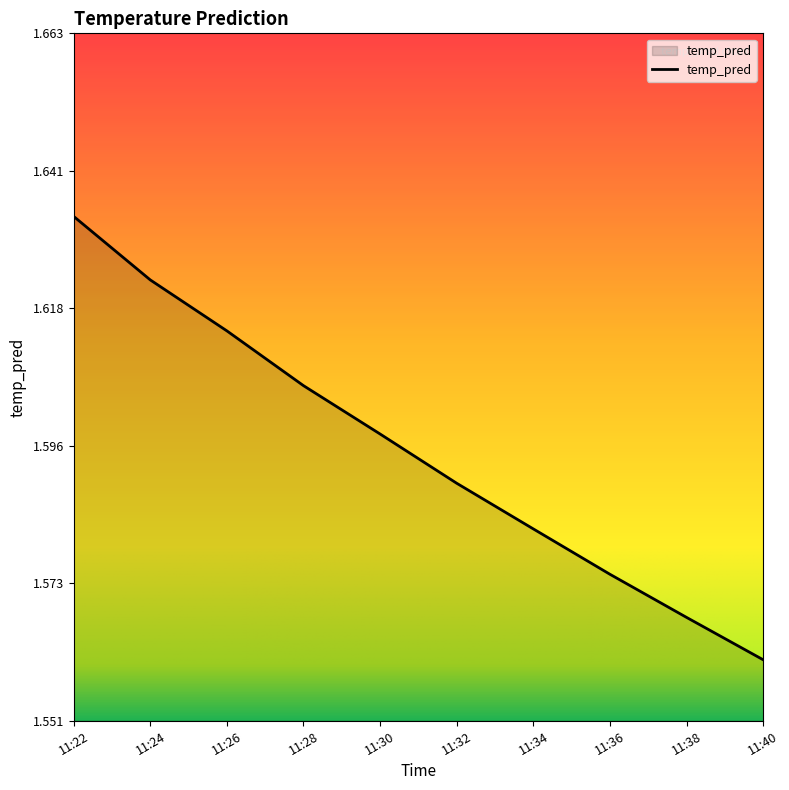

Is it true that the value at 11:38 is 1.1?

False